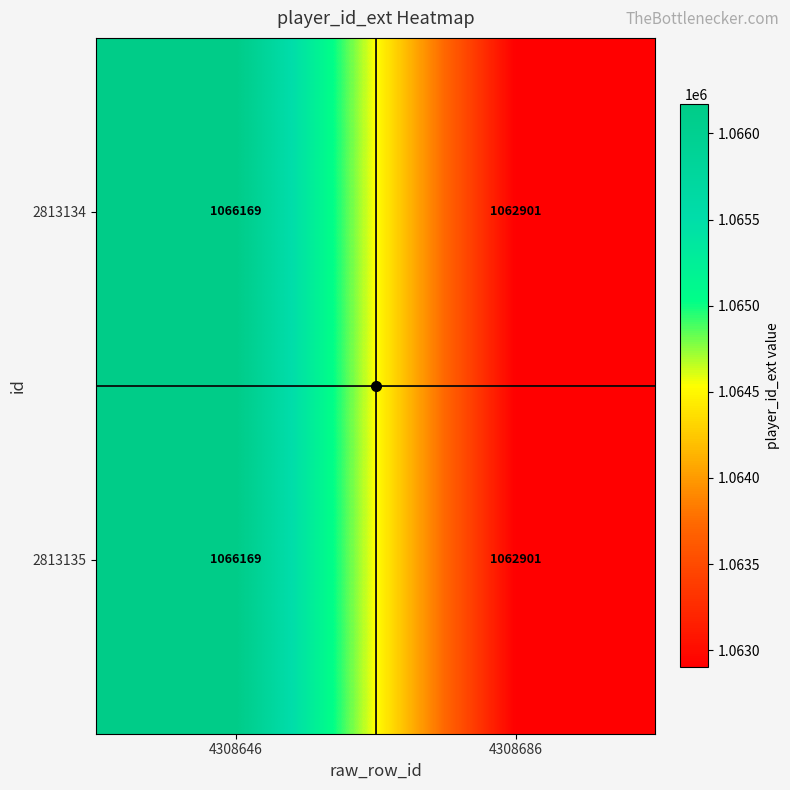

The value of 2813135 at 4308686 is 1748088. True or false?

False